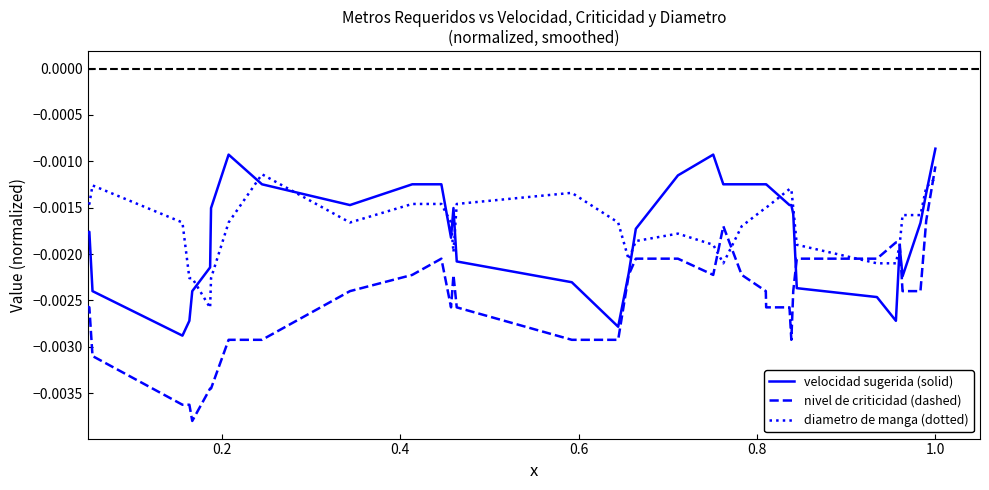

Which series has the widest spread of values?

nivel de criticidad (dashed)